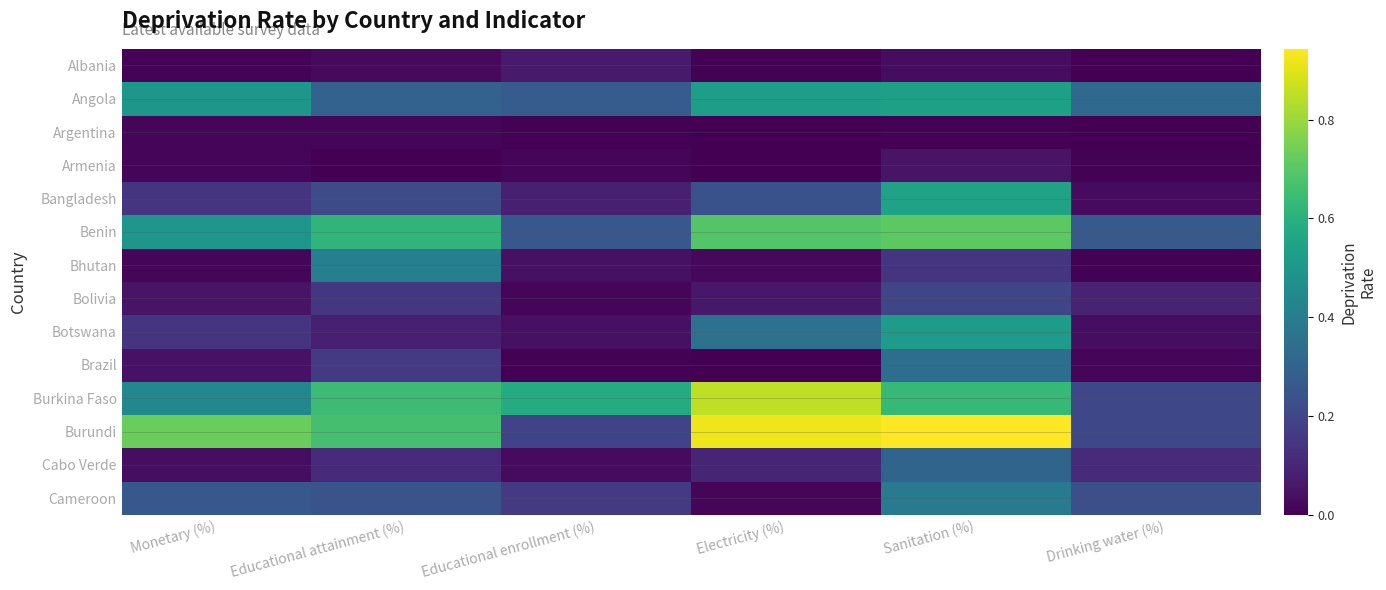

At how many categories does at least one series exceed 0?

6